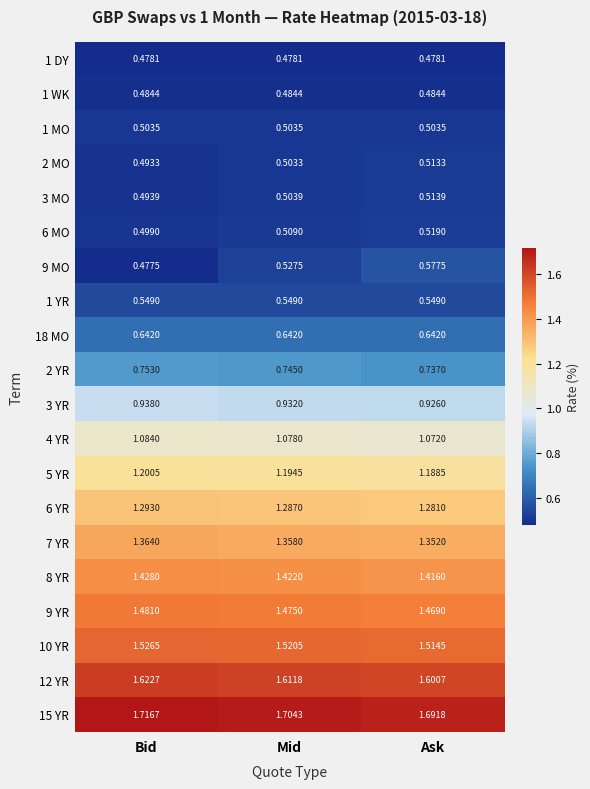

Where is 8 YR nearest to the value 1?

Ask